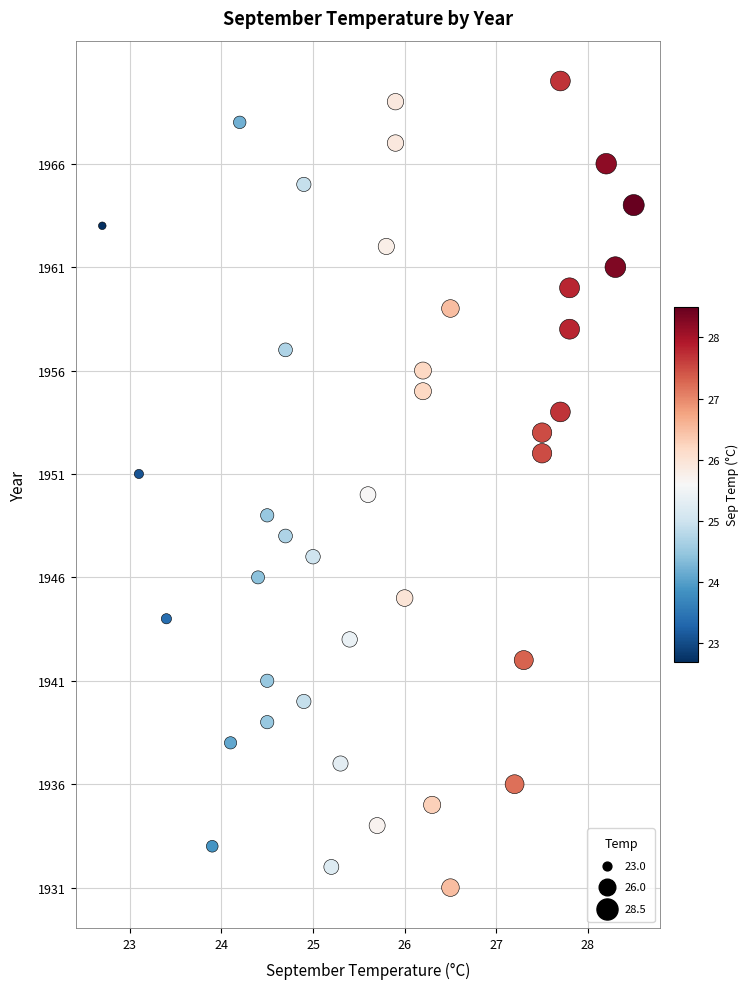

What is the range of Y values (max minus min)?

39